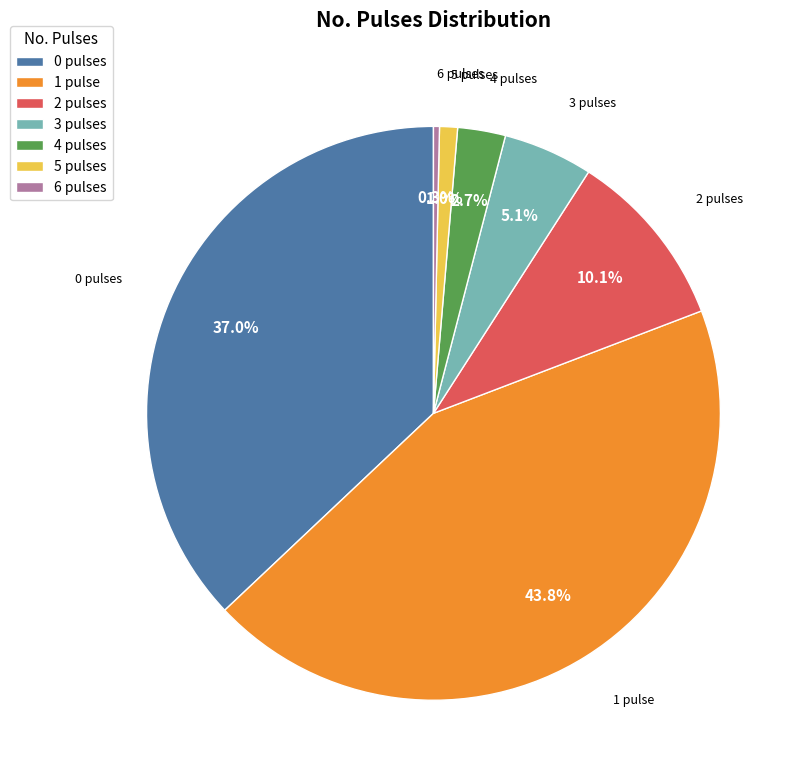

How many segments does this pie chart have?

7